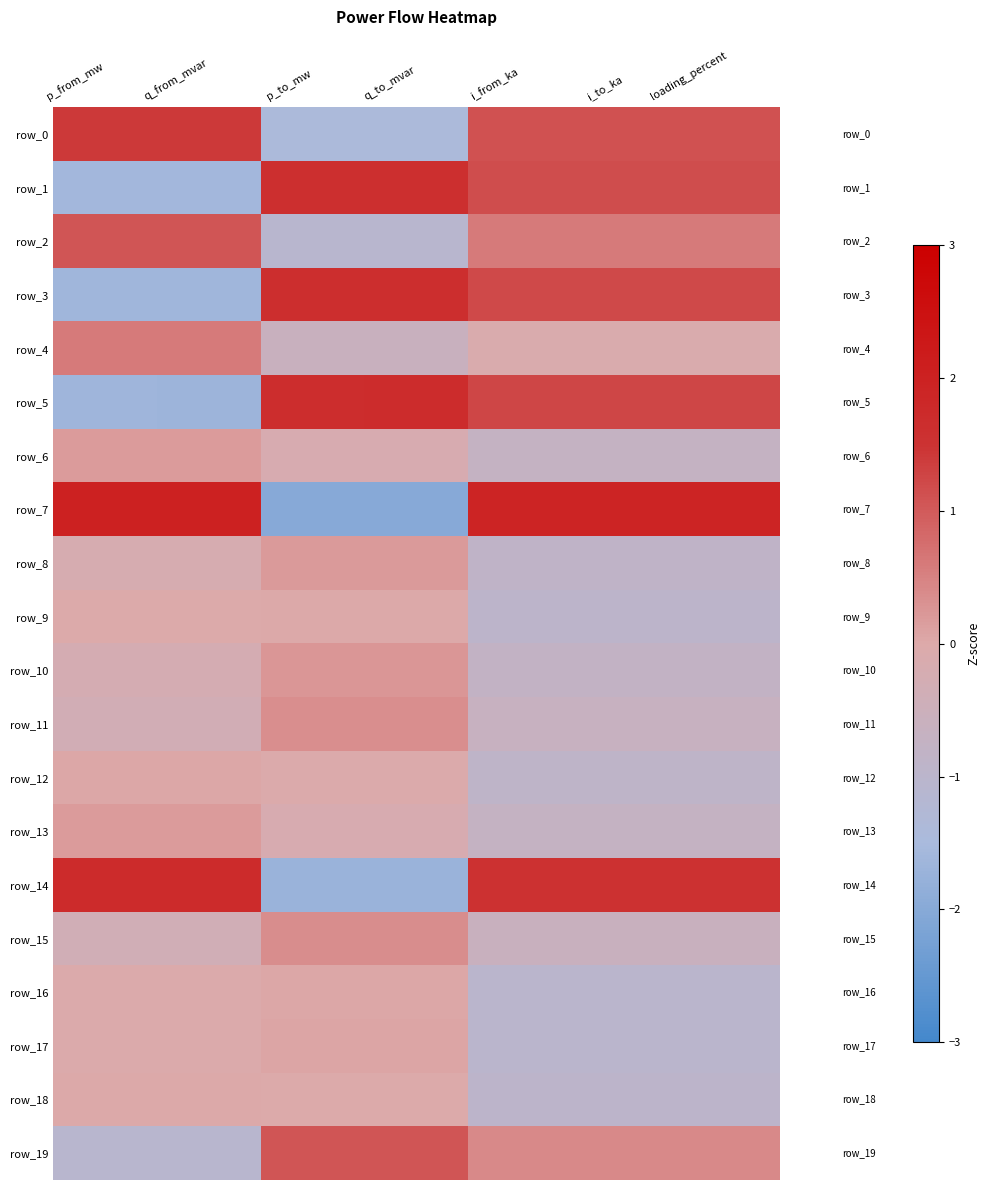

The row_4 series shows 0.6 at p_from_mw. True or false?

True